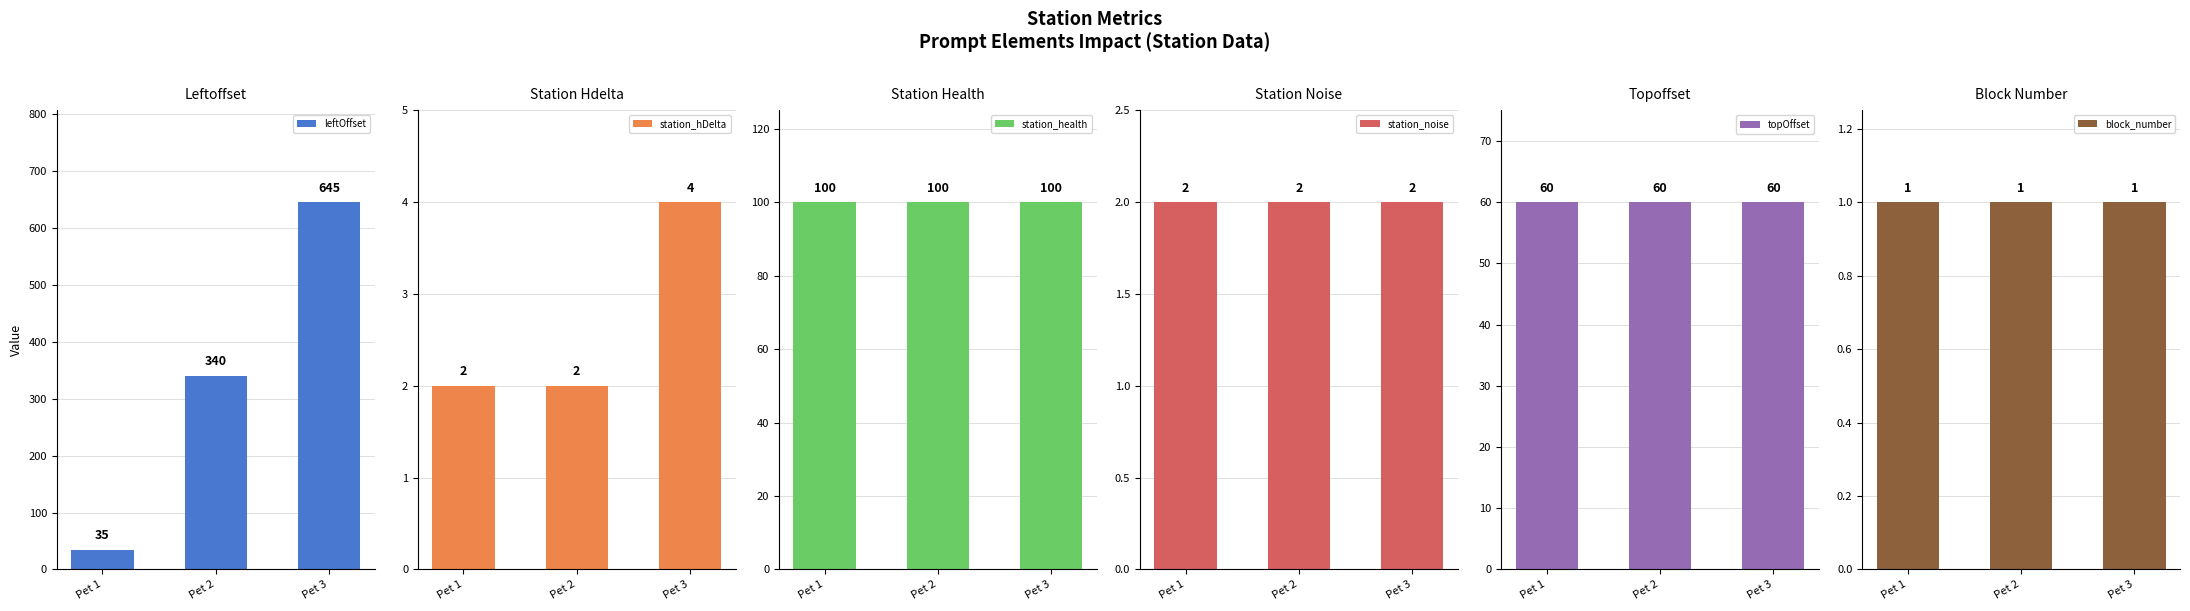

Reading left to right, transcribe all the data shown in this chart.

leftOffset: Pet 1=35	Pet 2=340	Pet 3=645
station_hDelta: Pet 1=2	Pet 2=2	Pet 3=4
station_health: Pet 1=100	Pet 2=100	Pet 3=100
station_noise: Pet 1=2	Pet 2=2	Pet 3=2
topOffset: Pet 1=60	Pet 2=60	Pet 3=60
block_number: Pet 1=1	Pet 2=1	Pet 3=1